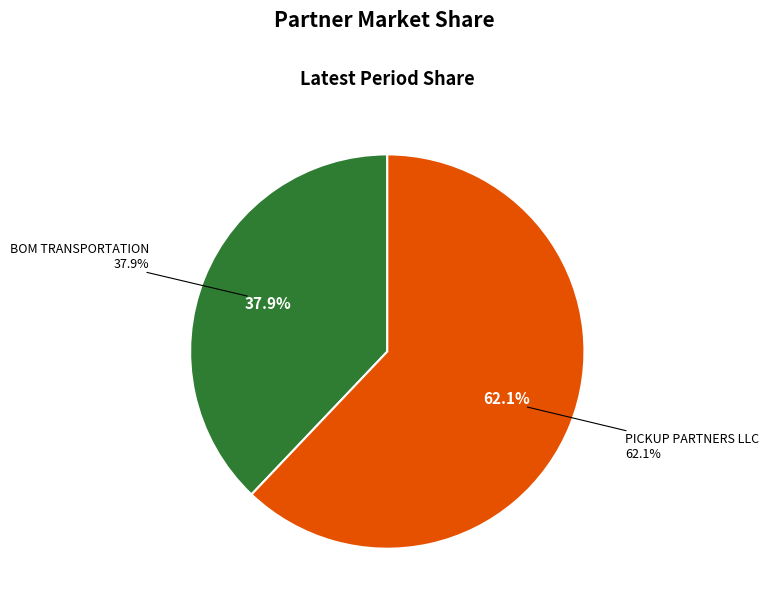

What is the total percentage of PICKUP PARTNERS LLC and BOM TRANSPORTATION?

100.0%